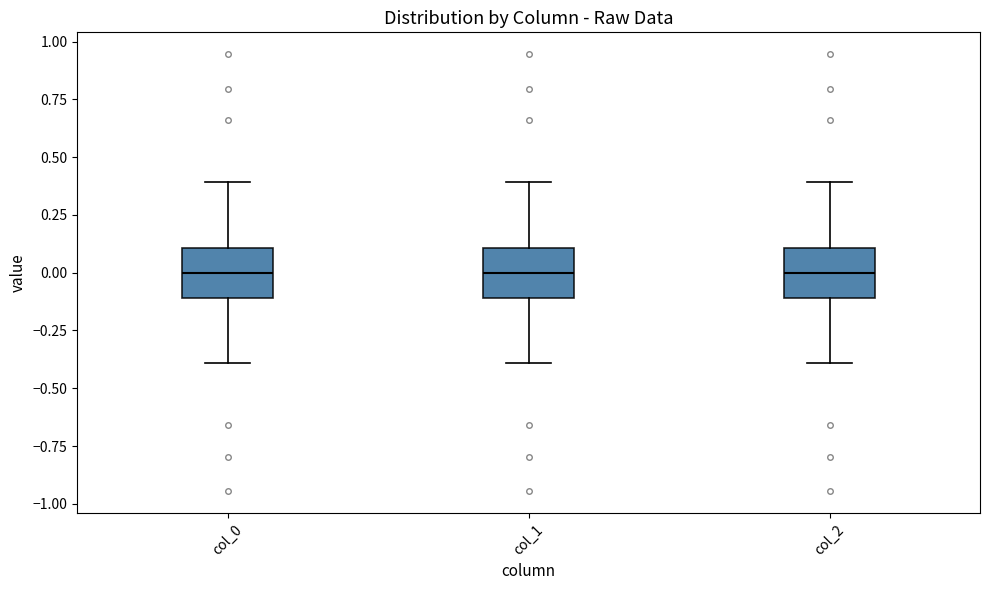

Reading left to right, transcribe this box plot: for each box, give where its median line is, the range the box spans, and where its two whiskers end, as read against the y-axis. The values are not printed on the chart, so give them approximately, as read against the axis.

col_0: median 0.0, box -0.1 to 0.1, whiskers -0.4 to 0.4
col_1: median 0.0, box -0.1 to 0.1, whiskers -0.4 to 0.4
col_2: median 0.0, box -0.1 to 0.1, whiskers -0.4 to 0.4